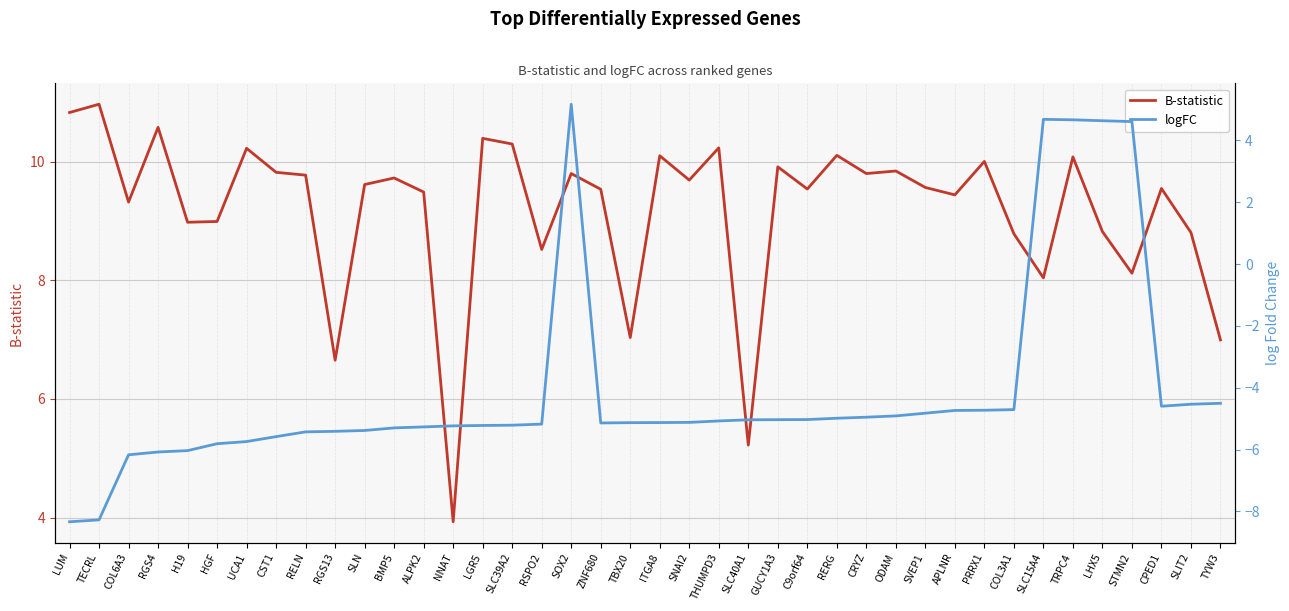

What position from the right is SNAI2?

19